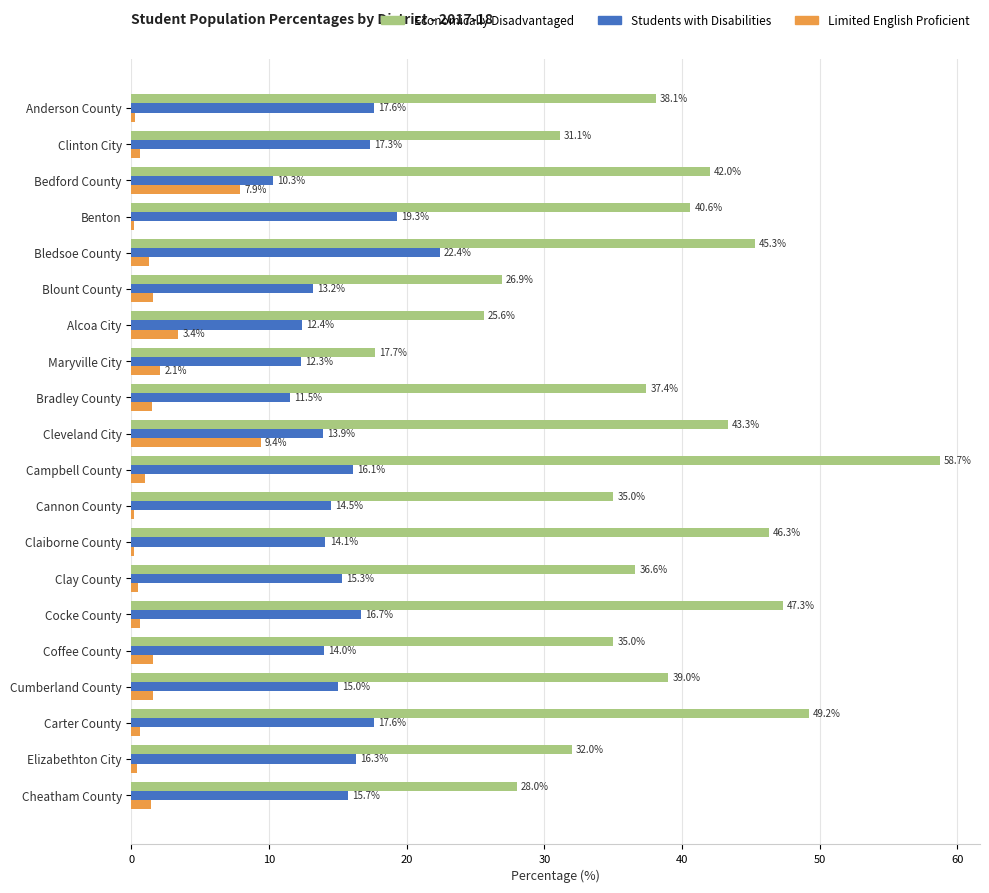

At how many categories does at least one series exceed 19?

19